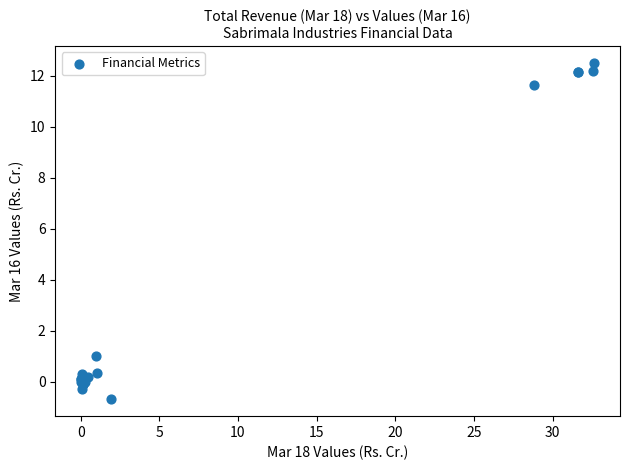

What Y value in the scatter plot is closest to 5?

1.0